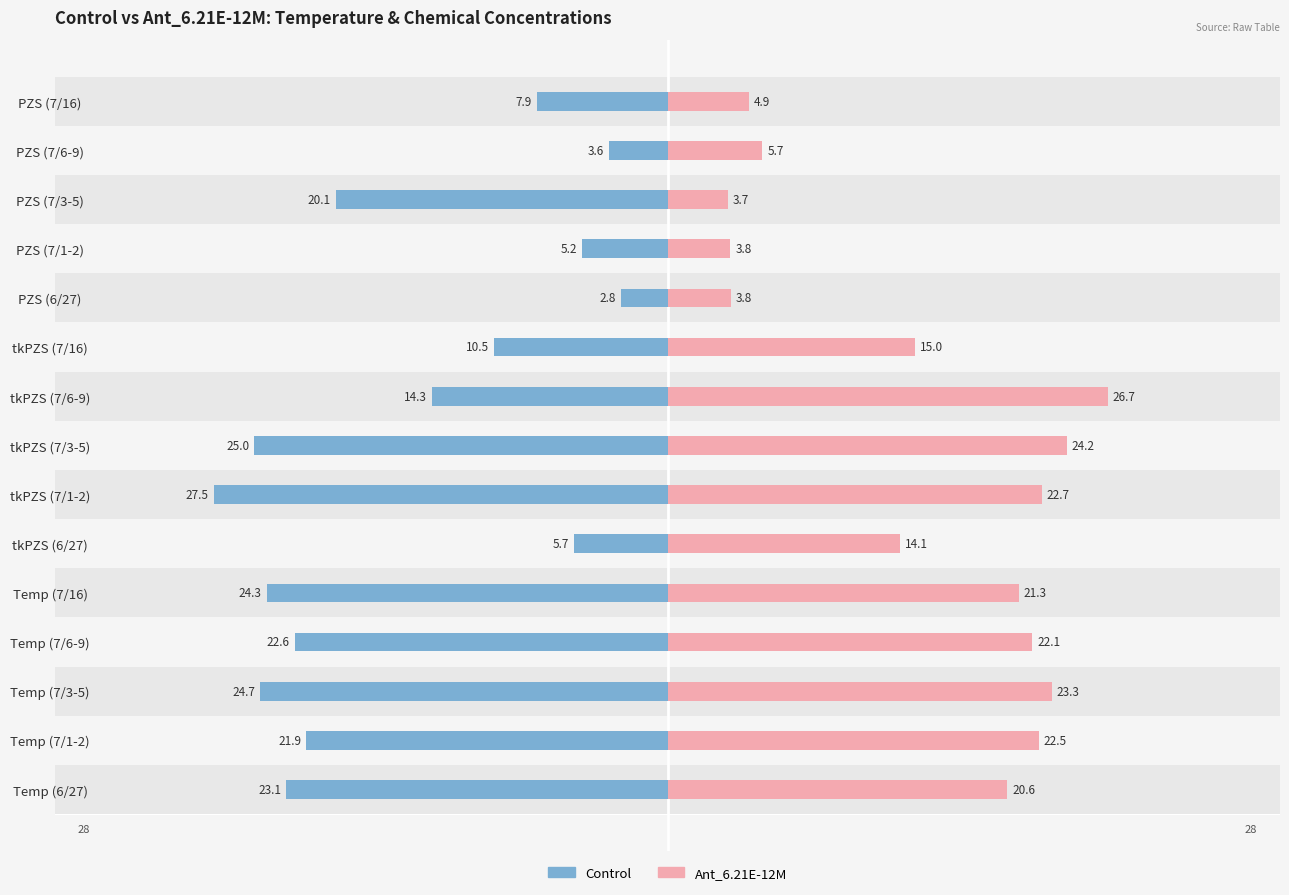

What is the highest value of the Ant_6.21E-12M series?

26.7